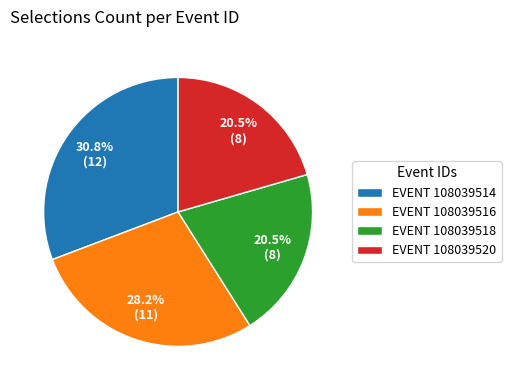

Combined, do EVENT 108039516 and EVENT 108039514 account for over 50%?

Yes